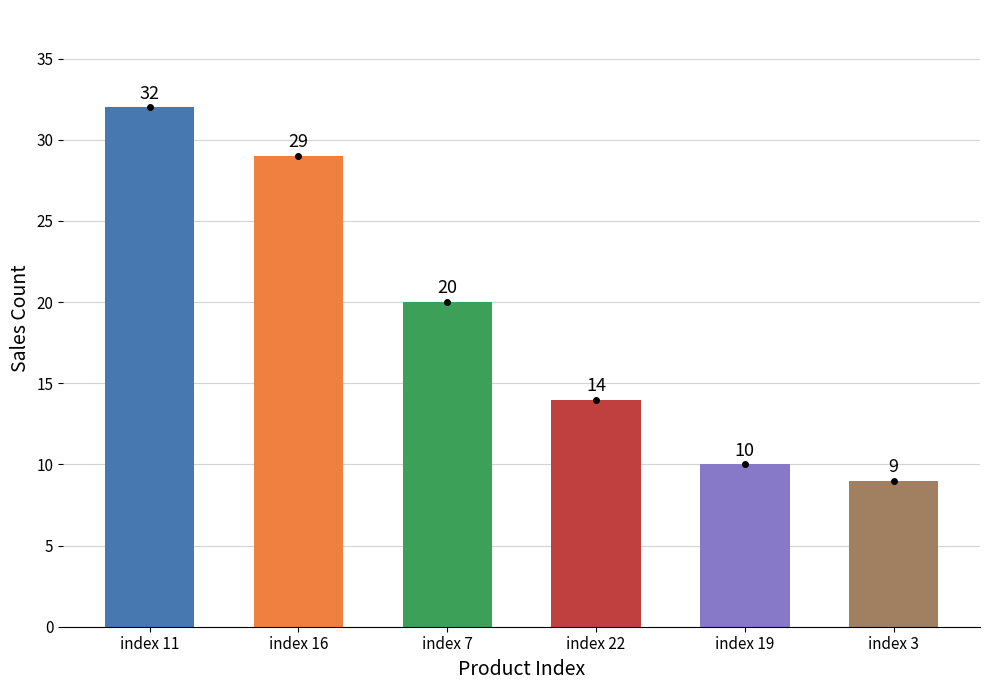

What is the average value?

19